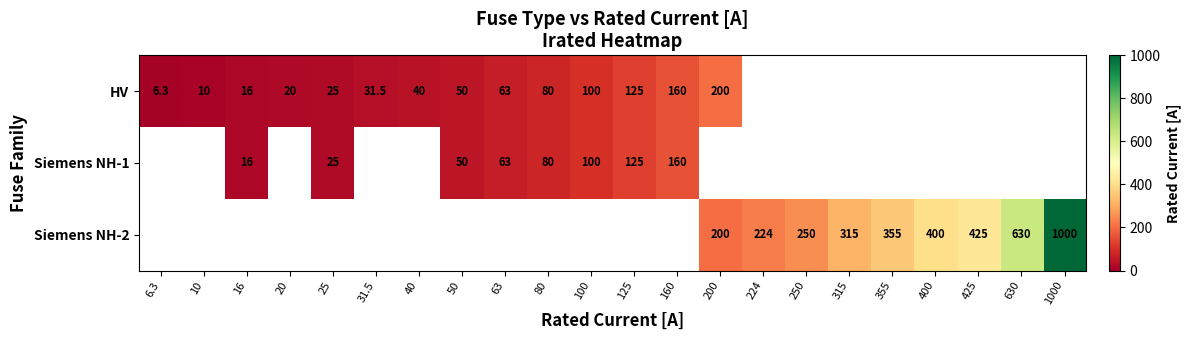

How many data points does each series have?

22